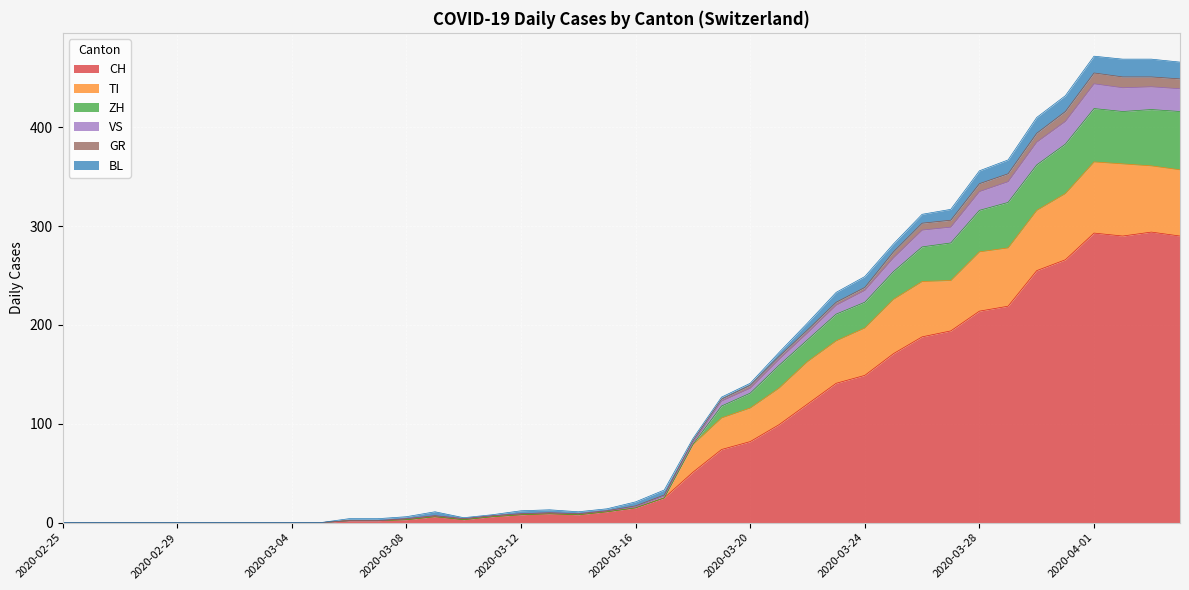

Rank the categories by CH value from highest to lowest.

2020-04-03, 2020-04-01, 2020-04-02, 2020-04-04, 2020-03-31, 2020-03-30, 2020-03-29, 2020-03-28, 2020-03-27, 2020-03-26, 2020-03-25, 2020-03-24, 2020-03-23, 2020-03-22, 2020-03-21, 2020-03-20, 2020-03-19, 2020-03-18, 2020-03-17, 2020-03-16, 2020-03-15, 2020-03-13, 2020-03-12, 2020-03-14, 2020-03-09, 2020-03-11, 2020-03-08, 2020-03-10, 2020-03-06, 2020-03-07, 2020-02-25, 2020-02-26, 2020-02-27, 2020-02-28, 2020-02-29, 2020-03-01, 2020-03-02, 2020-03-03, 2020-03-04, 2020-03-05